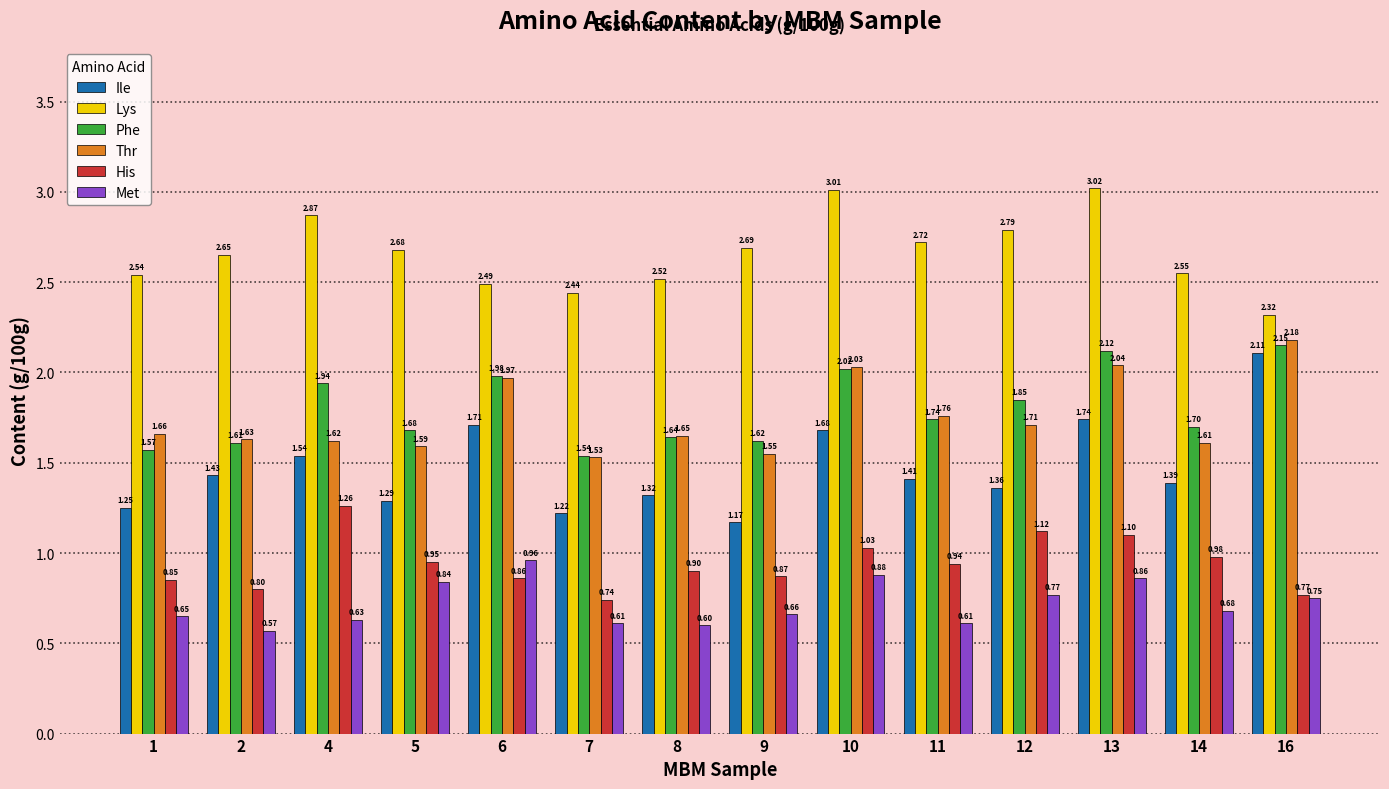

How many groups of bars are there?

14